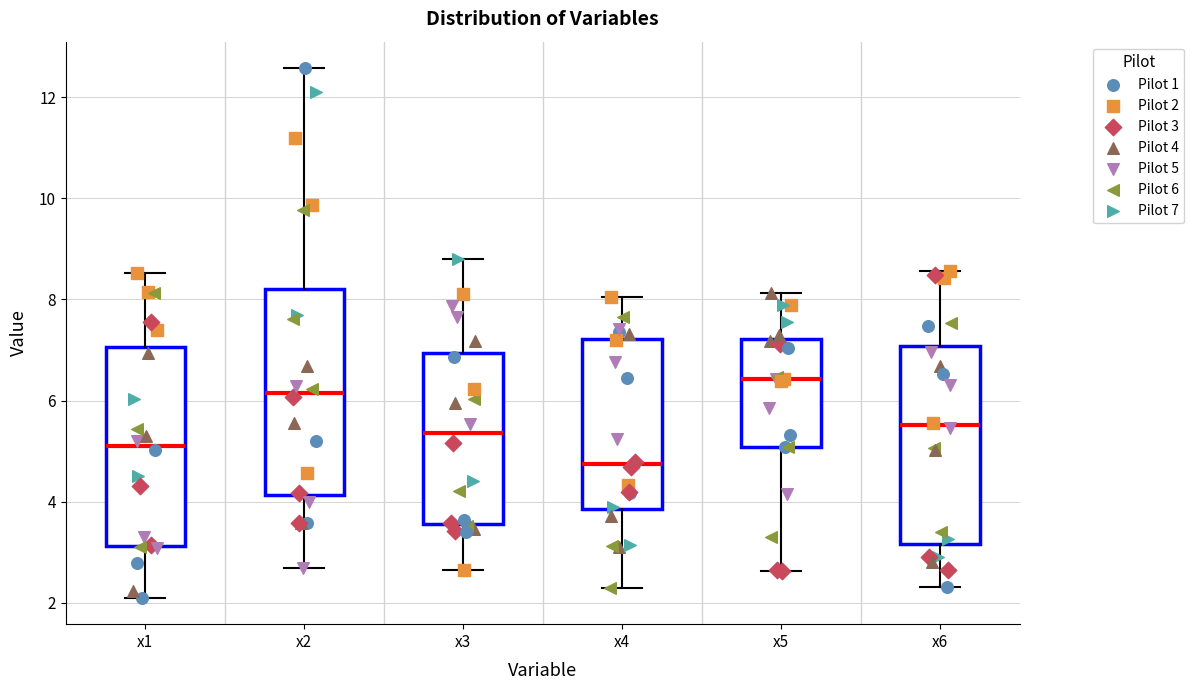

Where is the upper edge of the box for x6 on the y-axis? The values are not printed on the chart, so give them approximately, as read against the axis.

7.0